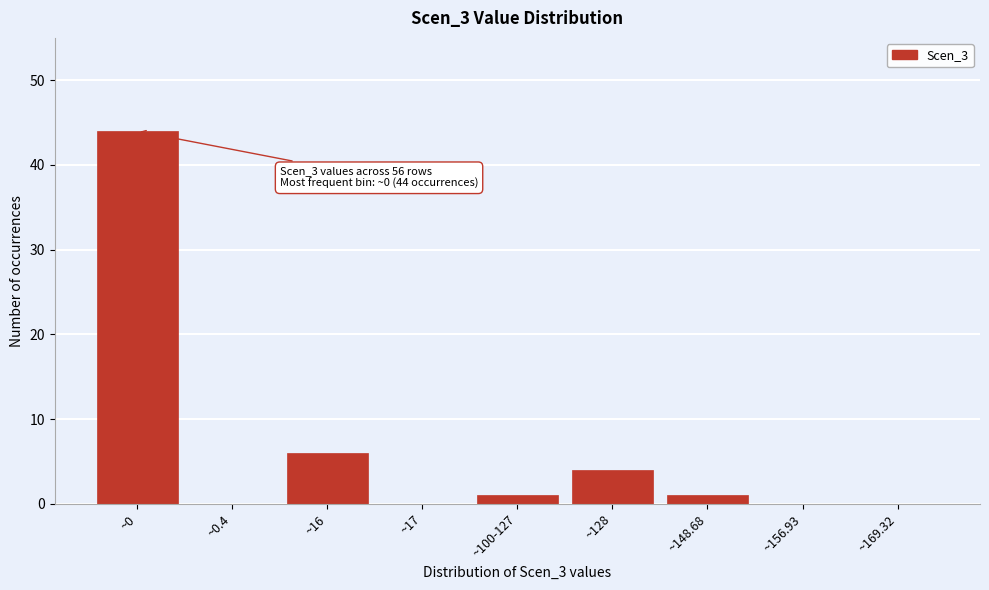

Reading left to right, transcribe all the data shown in this chart.

~0=44	~0.4=0	~16=6	~17=0	~100-127=1	~128=4	~148.68=1	~156.93=0	~169.32=0